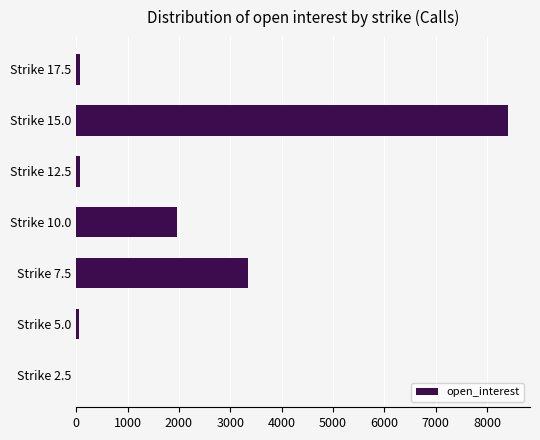

At which category does the chart reach its peak across all series?

Strike 15.0